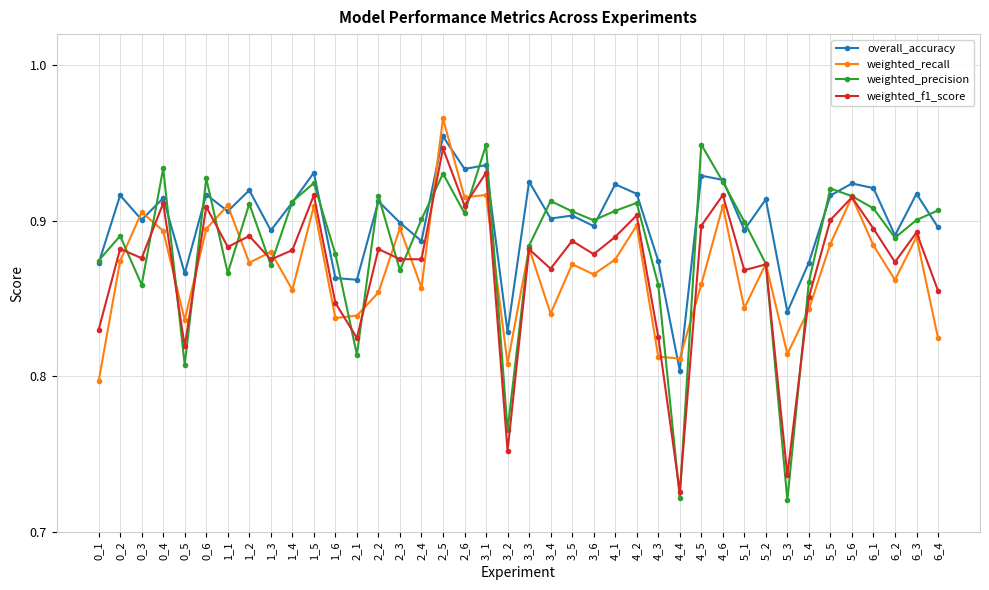

The overall_accuracy series shows 1.5 at 0_2. True or false?

False